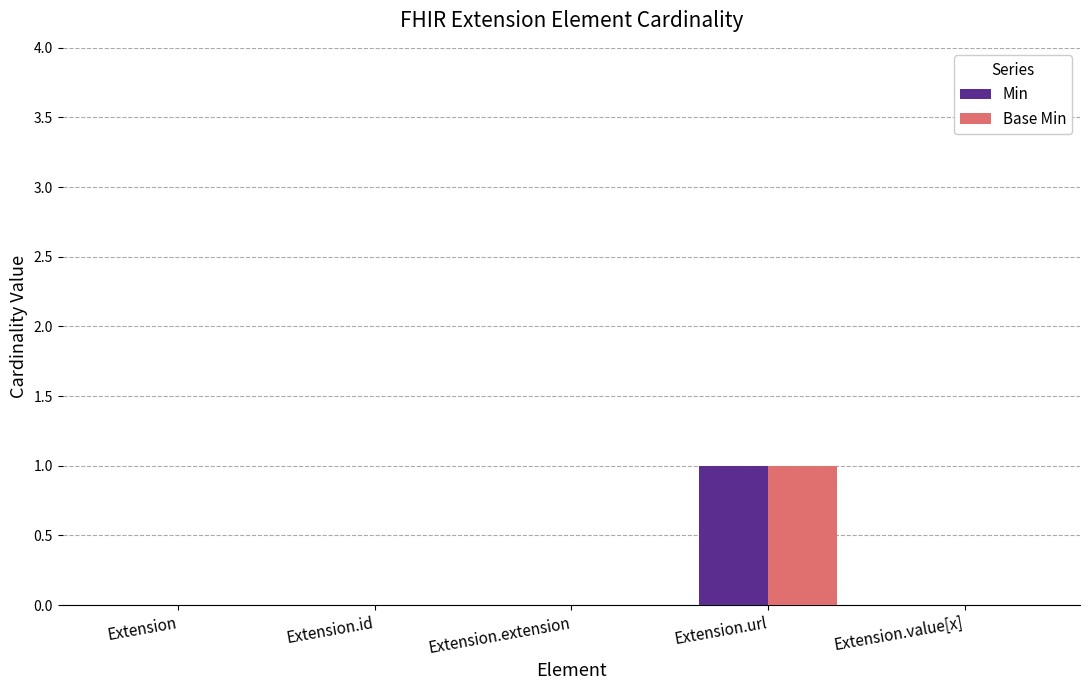

Are the bars grouped side by side (vs. stacked)?

Yes